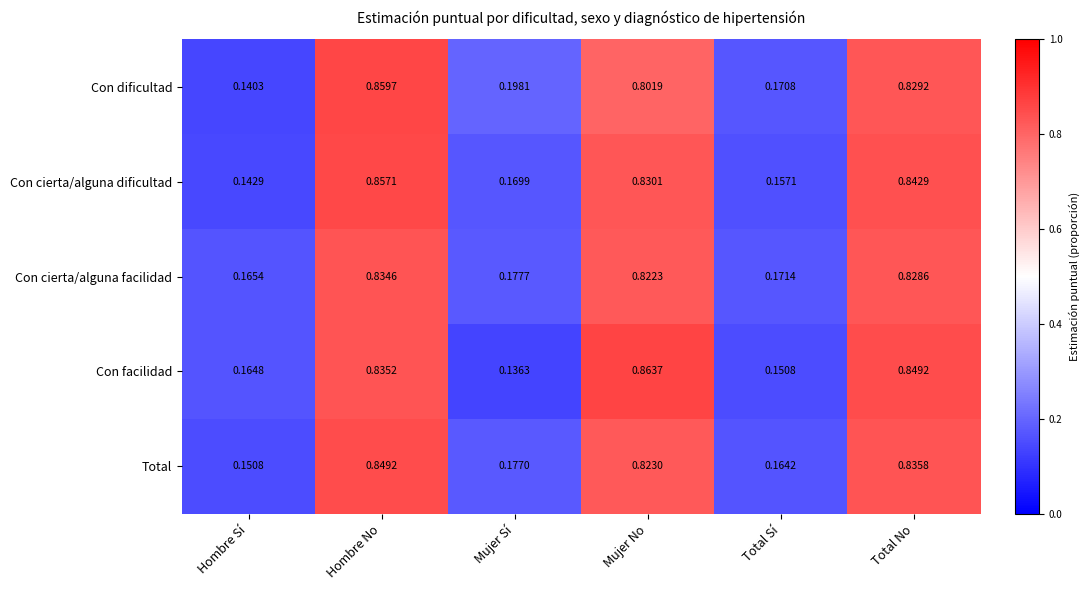

At which category is the sum across all series the highest?

Hombre No